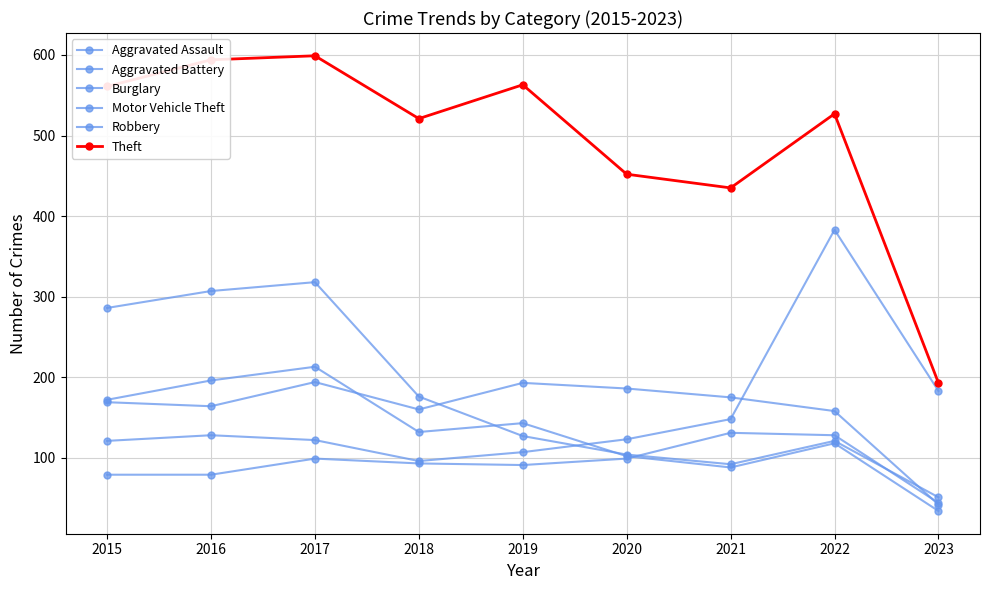

How many values in the Theft series are below 527?

4